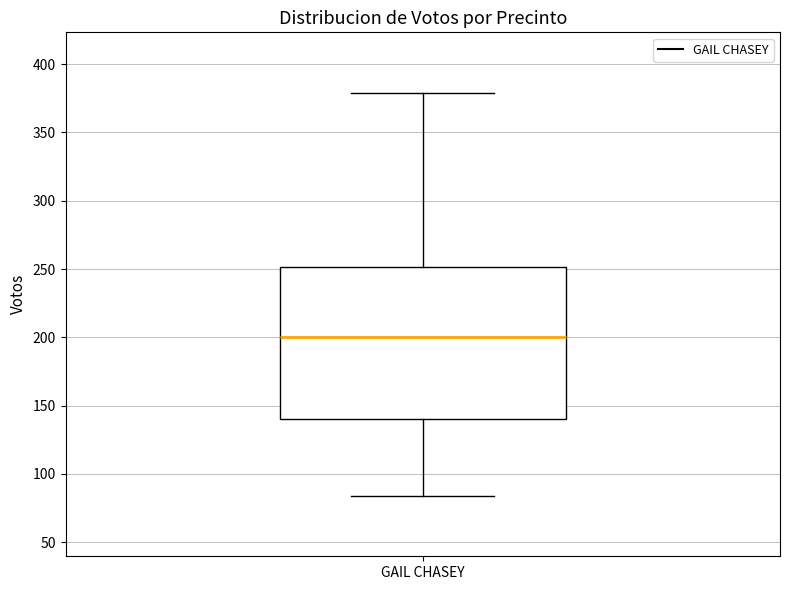

Read this box plot against the y-axis: the position of the median line, the range covered by the box, and the ends of both whiskers. The values are not printed on the chart, so give them approximately, as read against the axis.

median 200, box 140 to 250, whiskers 85 to 380